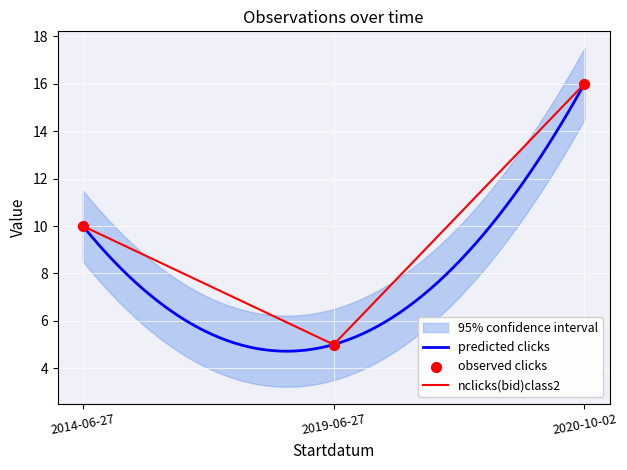

True or false: nclicks(bid)class2 has a value of 16 at 2020-10-02.

True